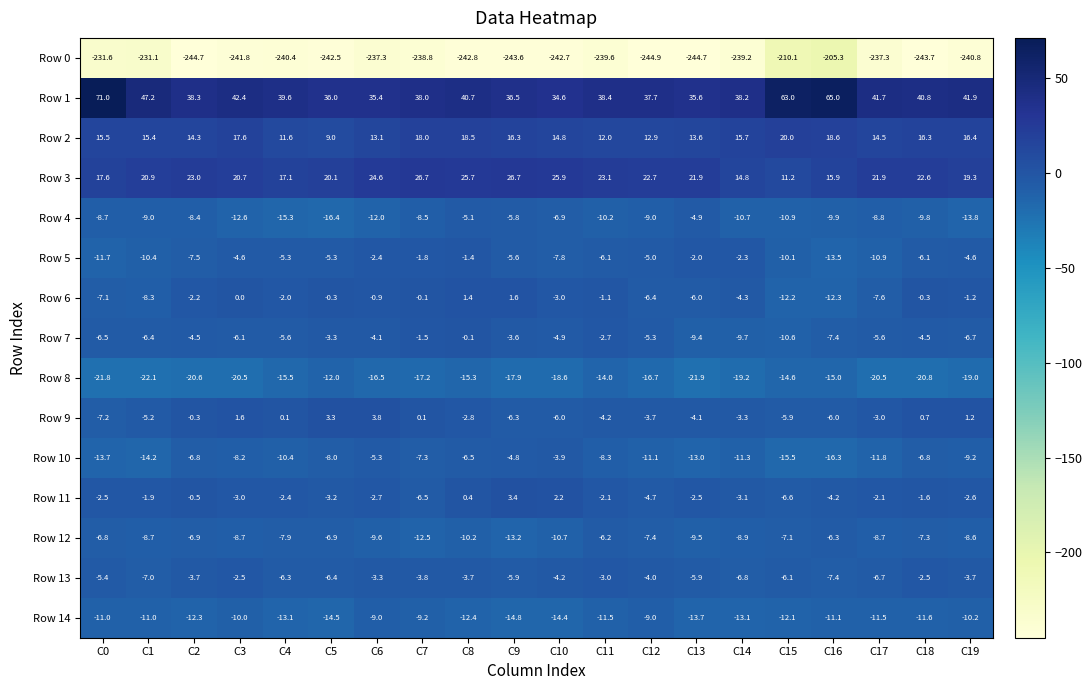

At which label does Row 0 first exceed -240?

C0